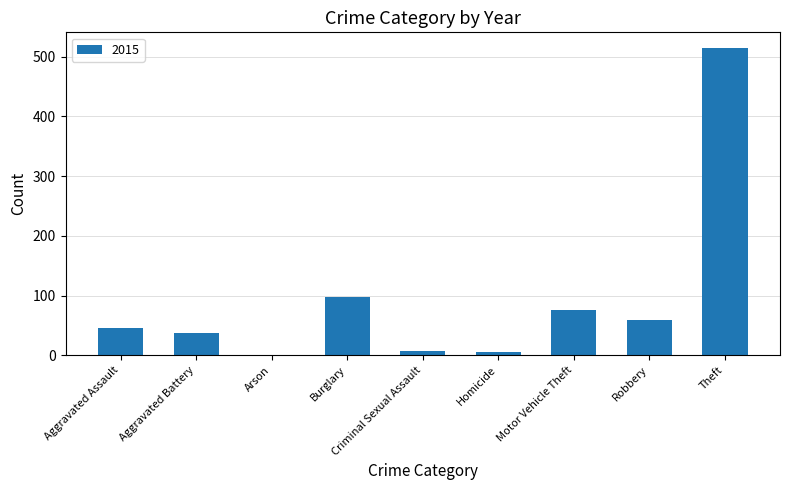

At which label is the value closest to 258?

Burglary